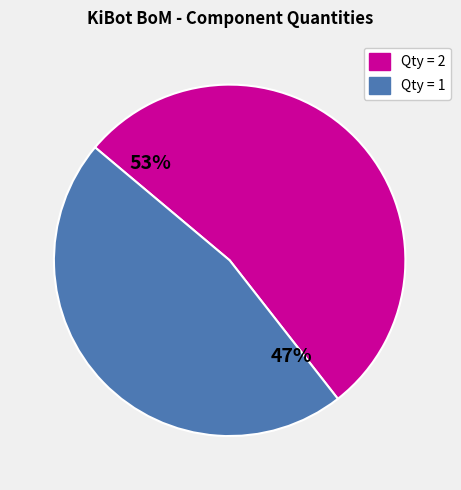

To the nearest percent, what is the average slice percentage?

50%